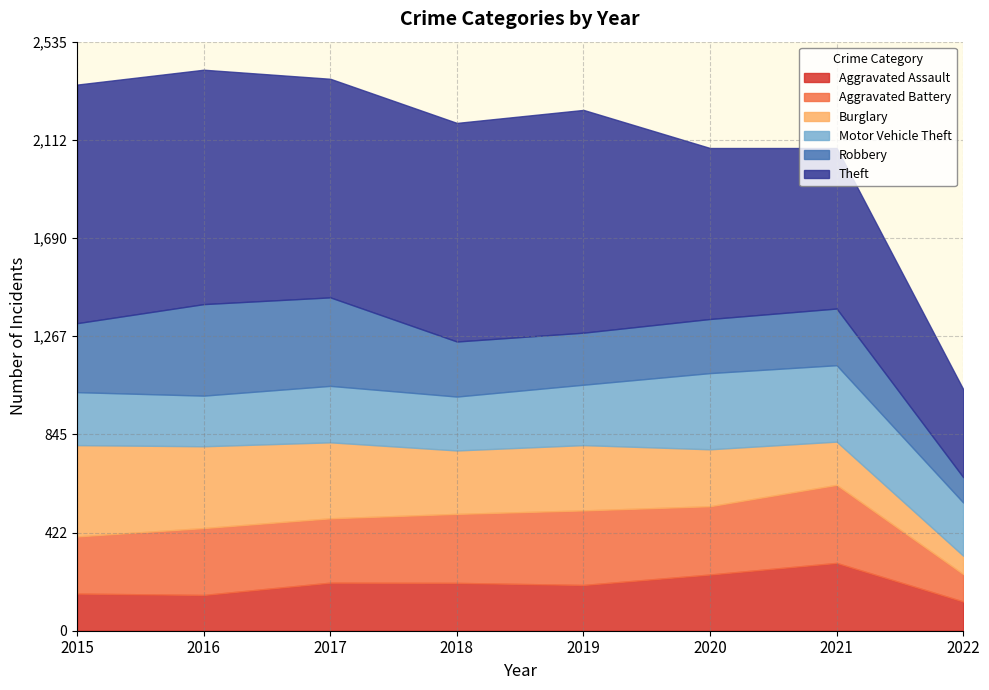

What is the total value across all series at 2019?

2242